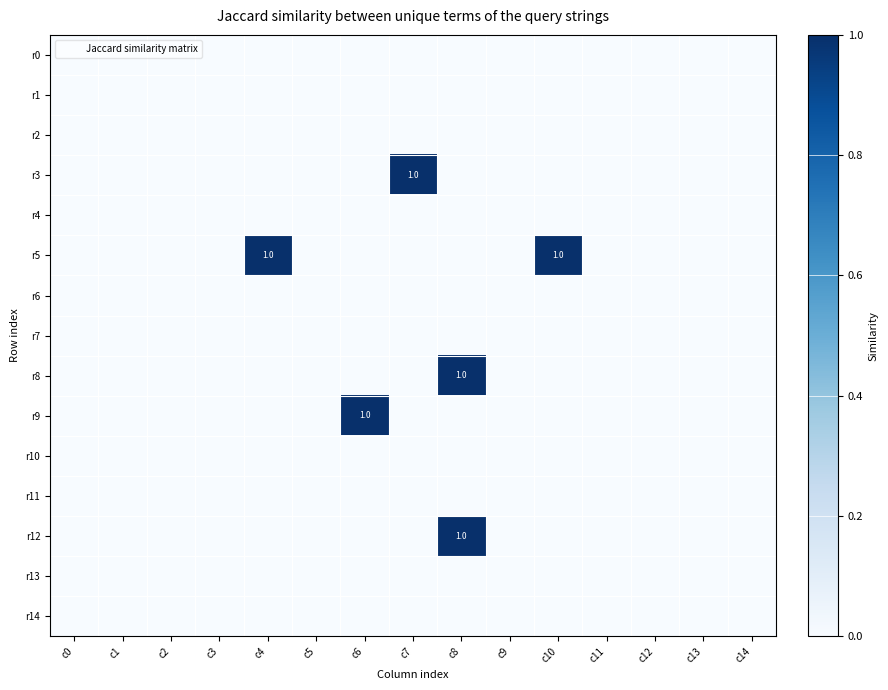

Rank the categories by r9 value from highest to lowest.

c6, c0, c1, c2, c3, c4, c5, c7, c8, c9, c10, c11, c12, c13, c14